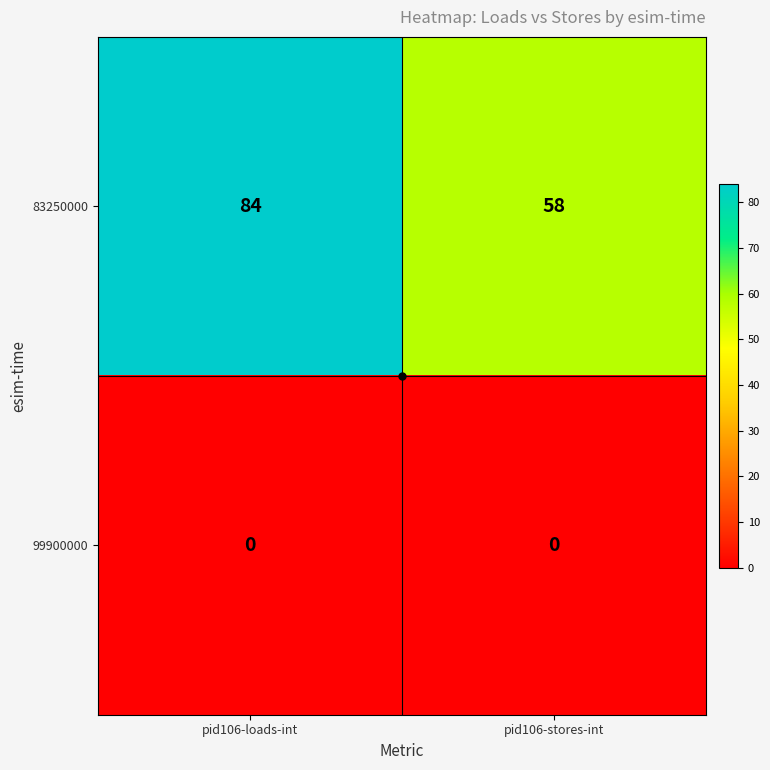

Which series has the widest spread of values?

83250000